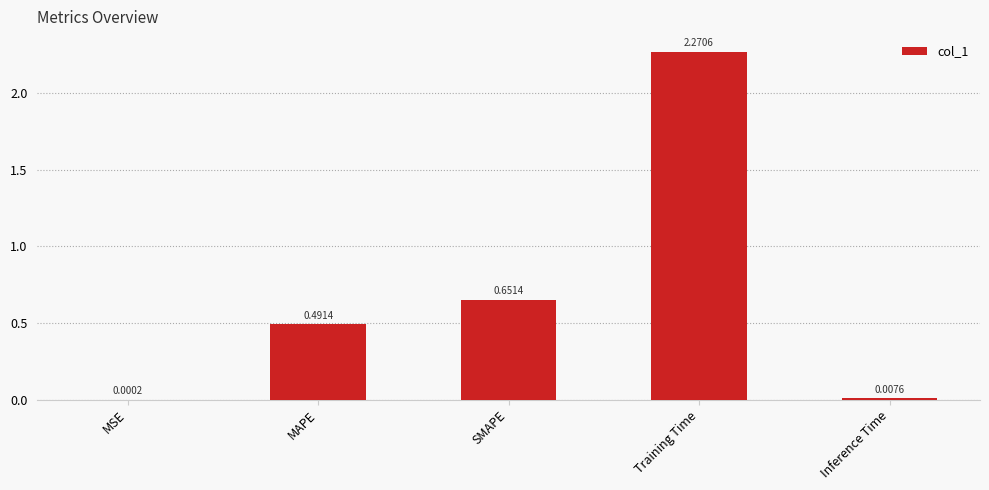

What is the difference between the values at SMAPE and MAPE?

0.2